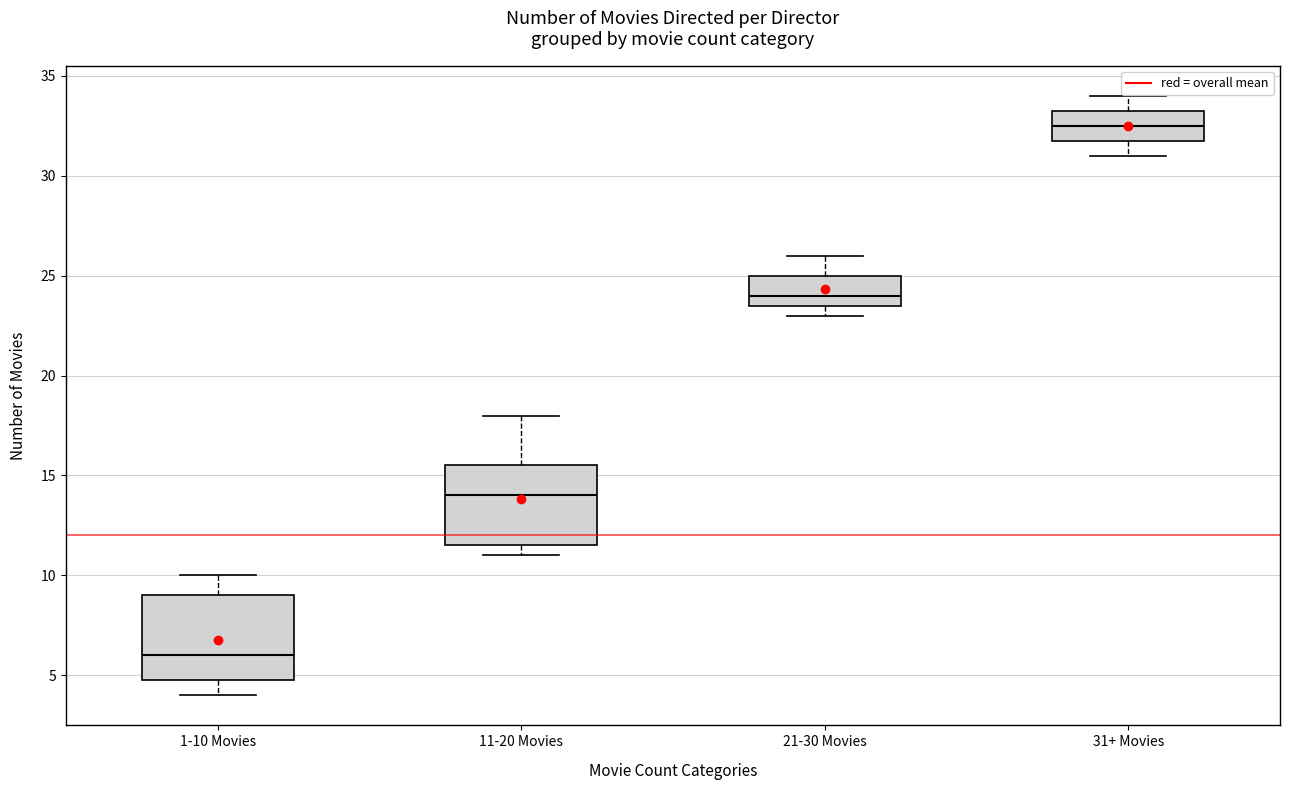

Reading left to right, read every box against the y-axis: the position of its median line, the range the box covers, and the ends of its whiskers. The values are not printed on the chart, so give them approximately, as read against the axis.

1-10 Movies: median 6.0, box 5.0 to 9.0, whiskers 4.0 to 10.0
11-20 Movies: median 14.0, box 11.5 to 15.5, whiskers 11.0 to 18.0
21-30 Movies: median 24.0, box 23.5 to 25.0, whiskers 23.0 to 26.0
31+ Movies: median 32.5, box 32.0 to 33.5, whiskers 31.0 to 34.0